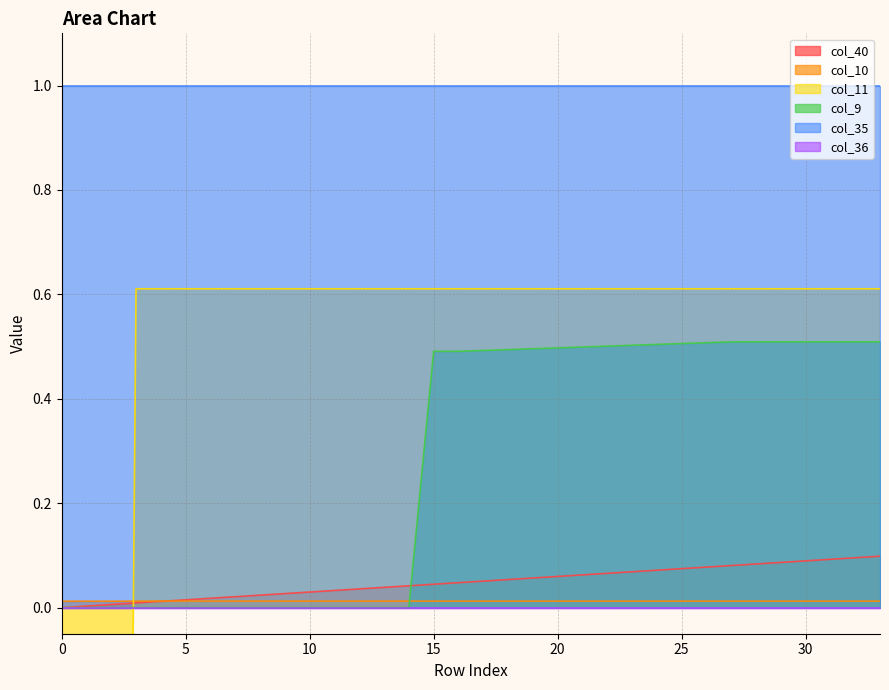

Between which two adjacent categories do col_10 and col_9 first intersect?

14 and 15